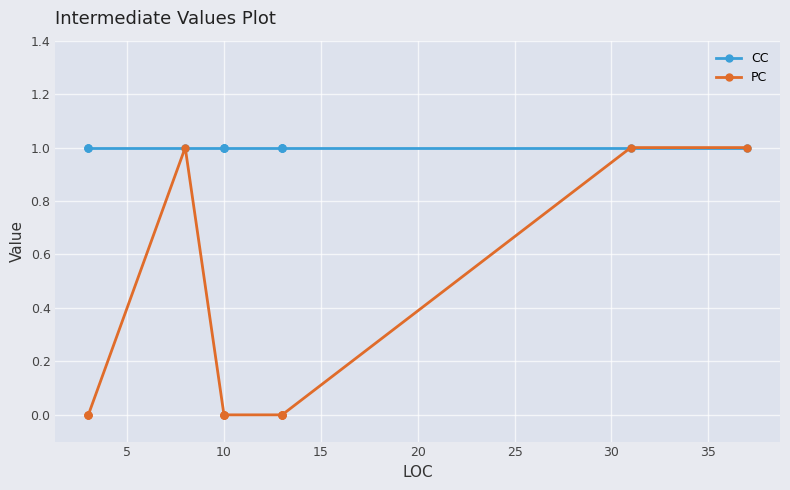

True or false: CC and PC cross at least once.

False